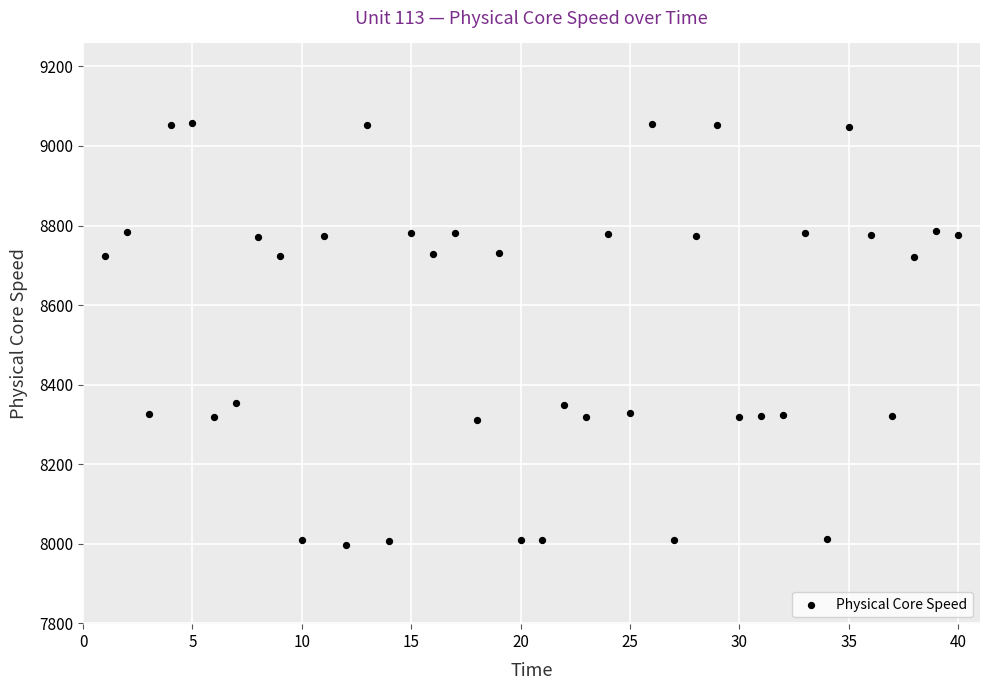

What is the range of X values (max minus min)?

39.0